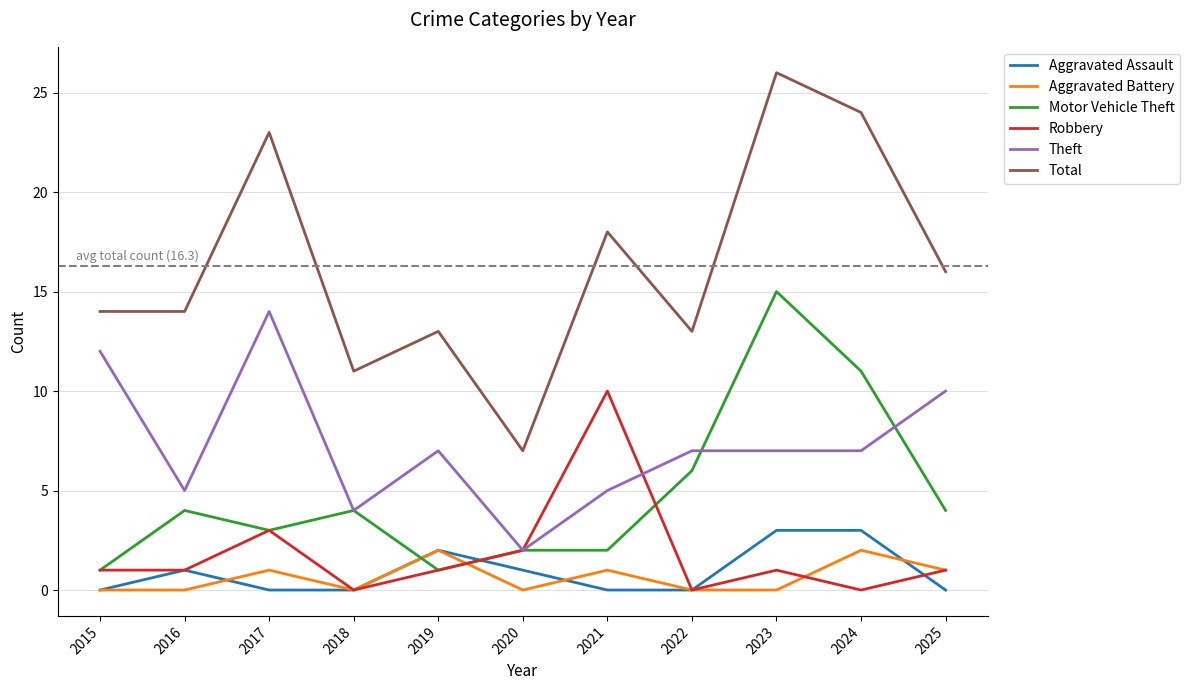

How many Aggravated Battery values are between 0 and 1?

9